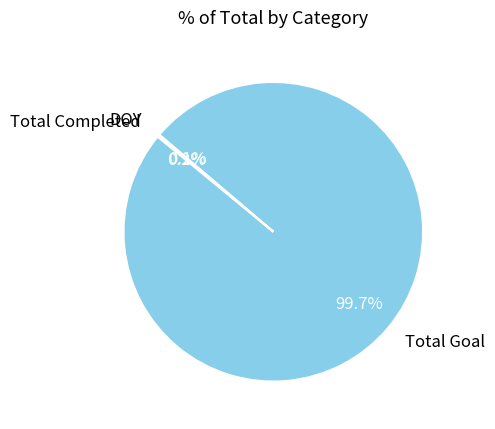

Which slice represents more than half of the pie?

Total Goal